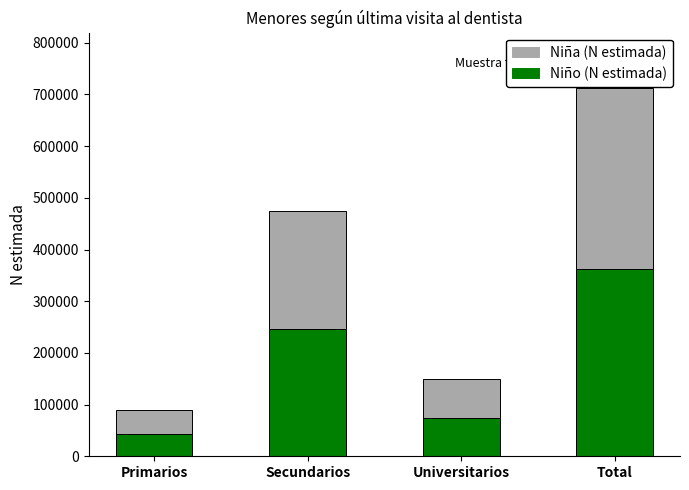

Reading left to right, what are the values for Niño (N estimada)?

Primarios=42891	Secundarios=245723	Universitarios=73117	Total=361731